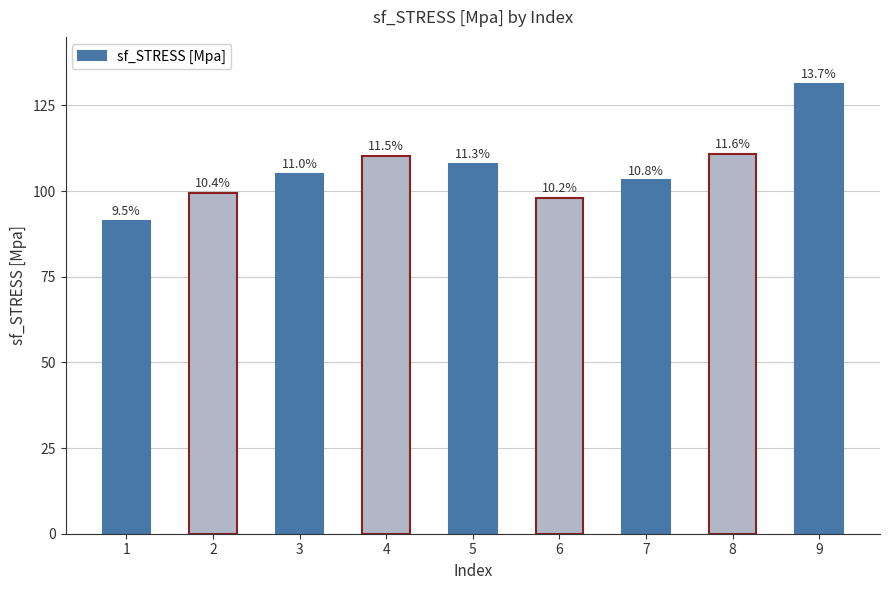

Reading left to right, extract all data points from this chart.

91.4	99.6	104.9	110.3	108.0	98.0	103.1	110.9	131.2